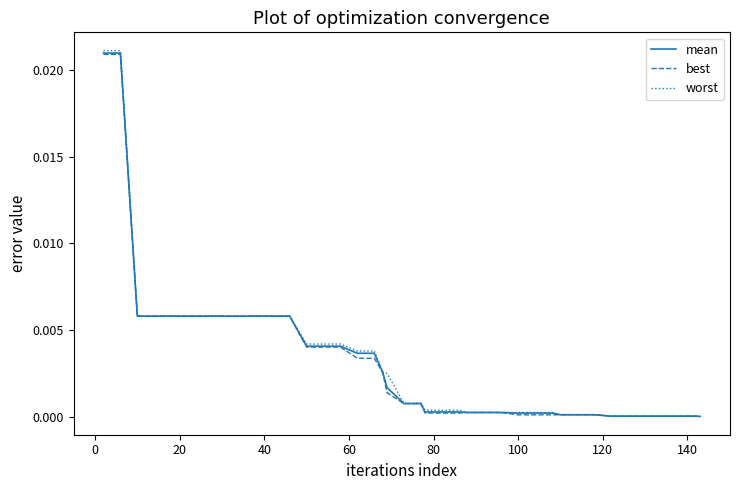

How many series are shown in this chart?

3